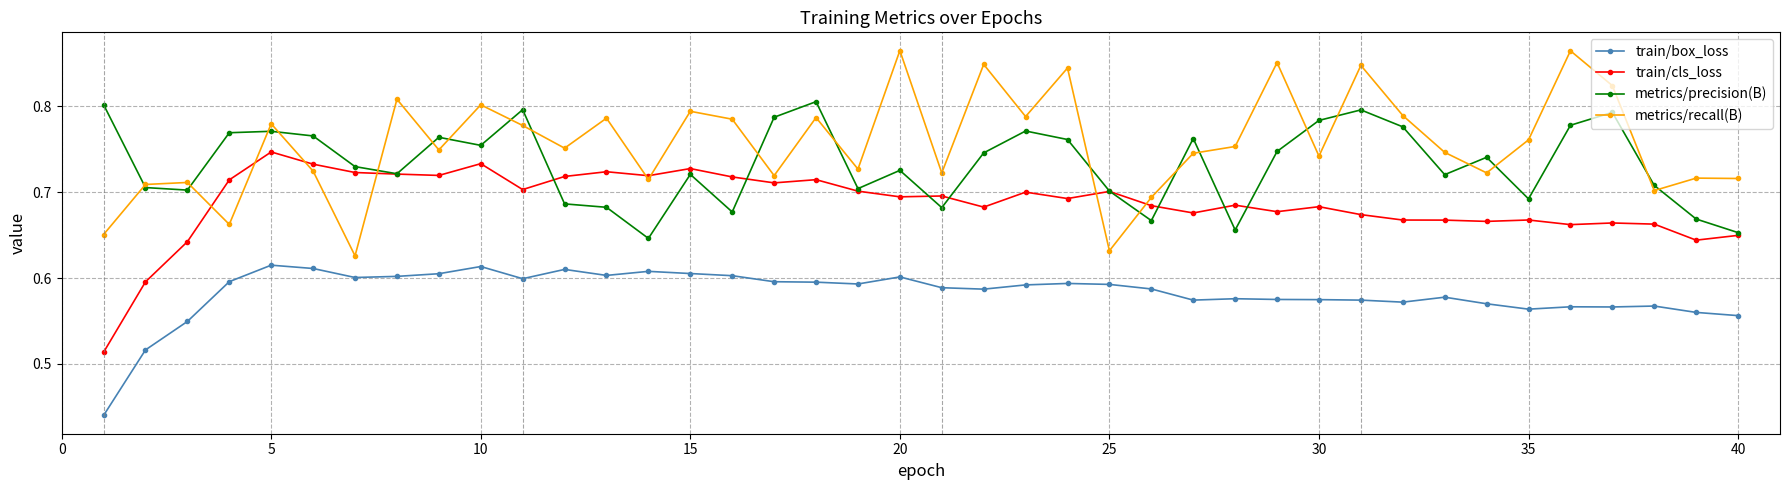

How many lines are shown in the chart?

4